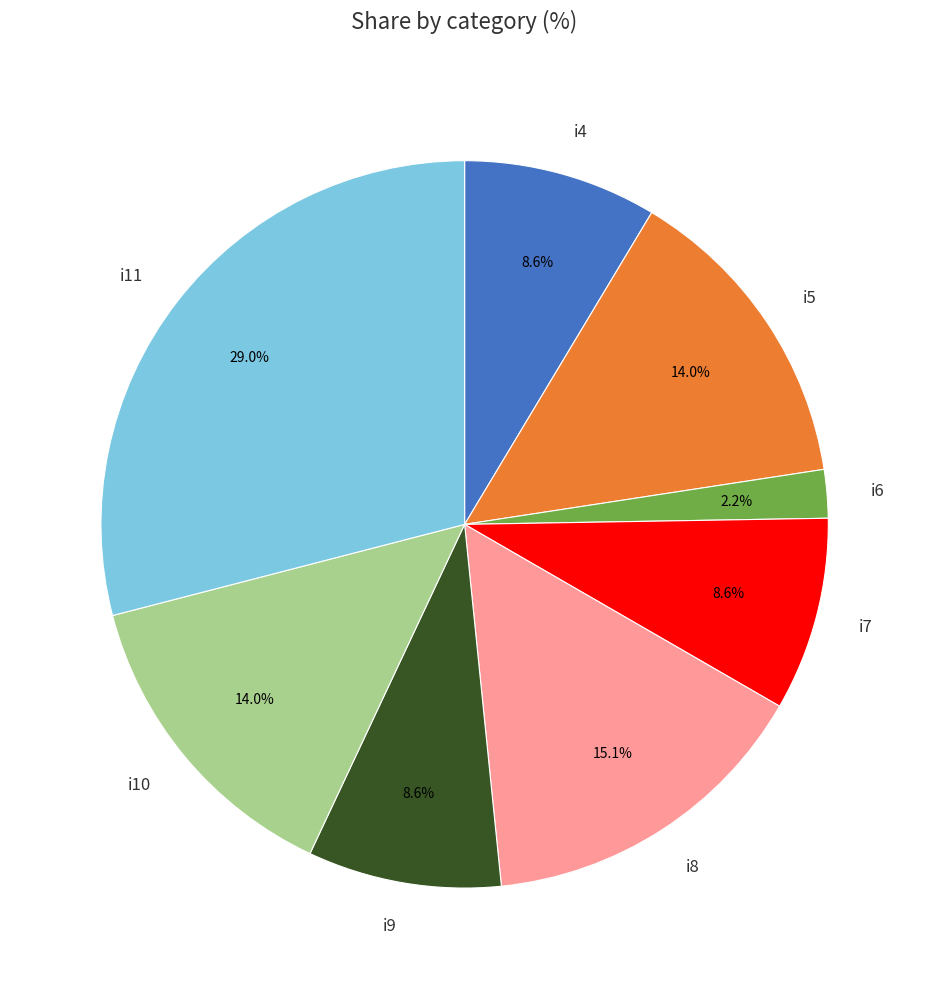

What percentage is the i8 slice, to the nearest percent?

15%